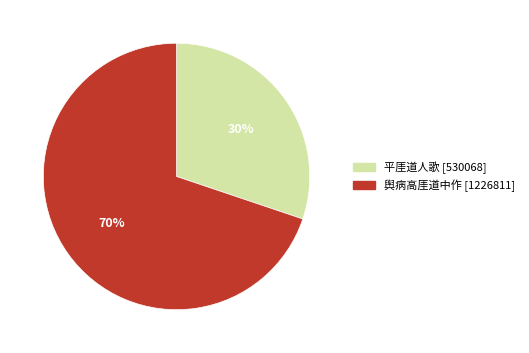

How many slices are in this pie chart?

2